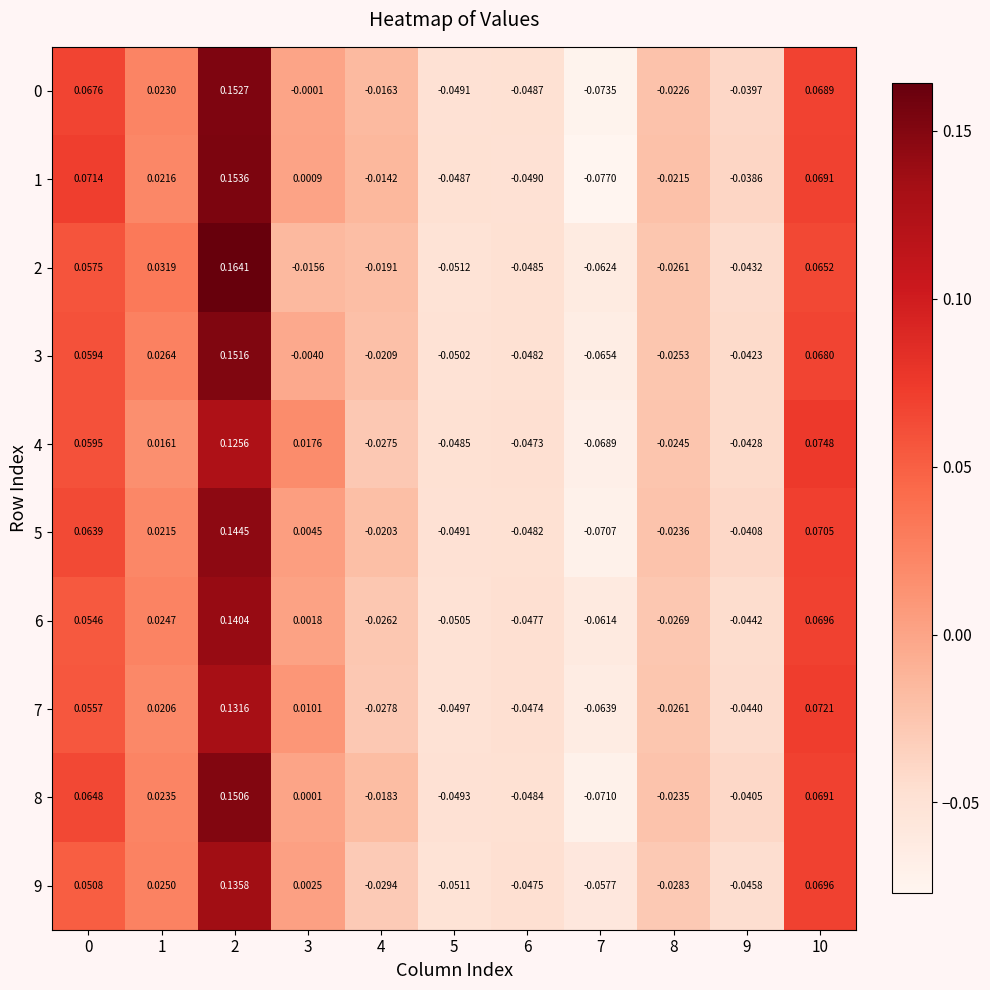

Is the value of 6 at 6 greater than the value of 2 at 6?

Yes